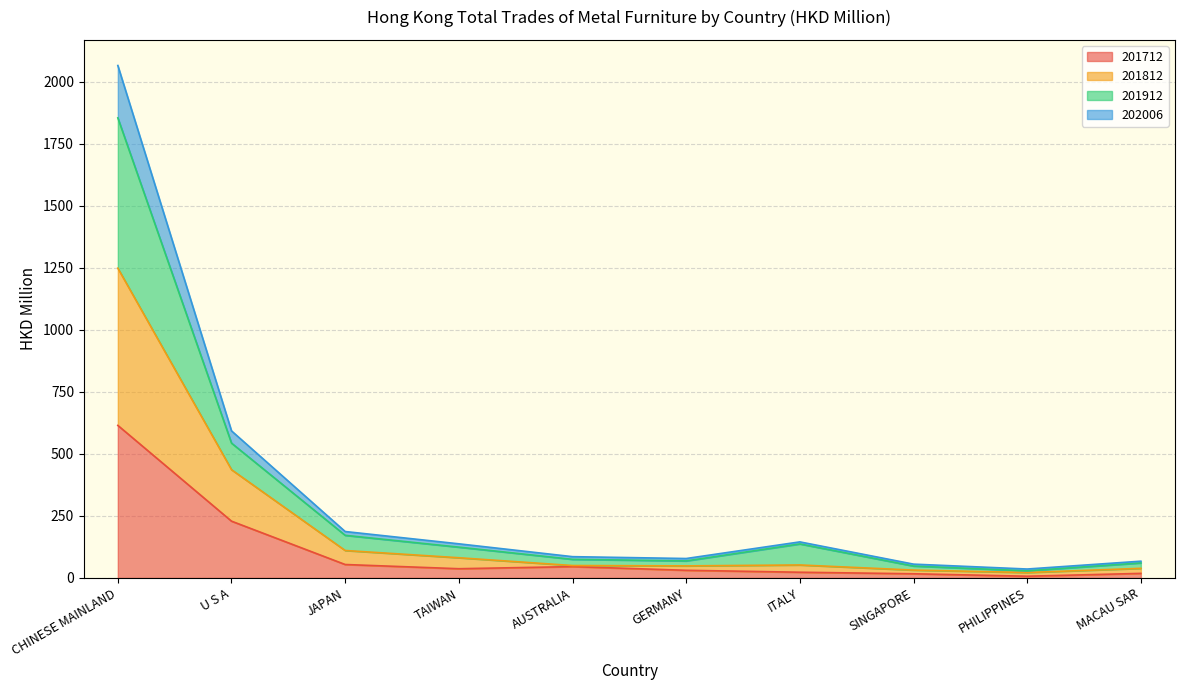

At which label does 201712 reach its peak?

CHINESE MAINLAND